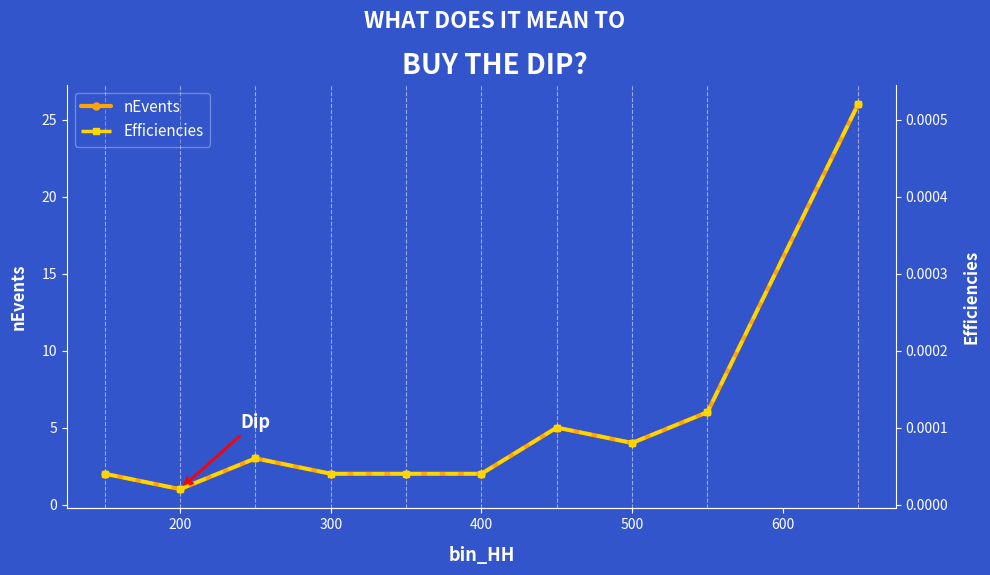

True or false: nEvents has more than 2 interior local peaks.

False